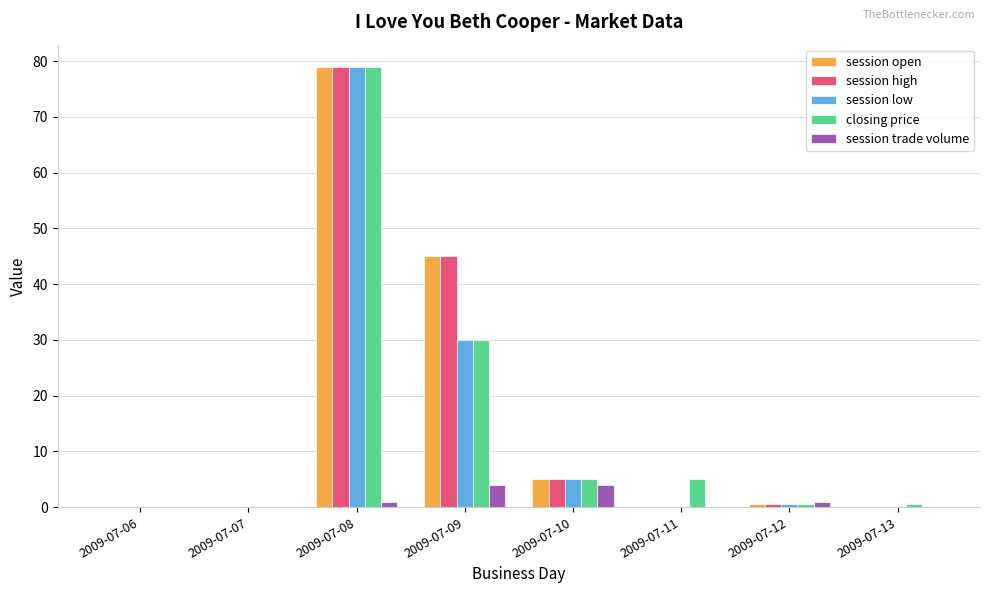

At which label does session open reach its peak?

2009-07-08